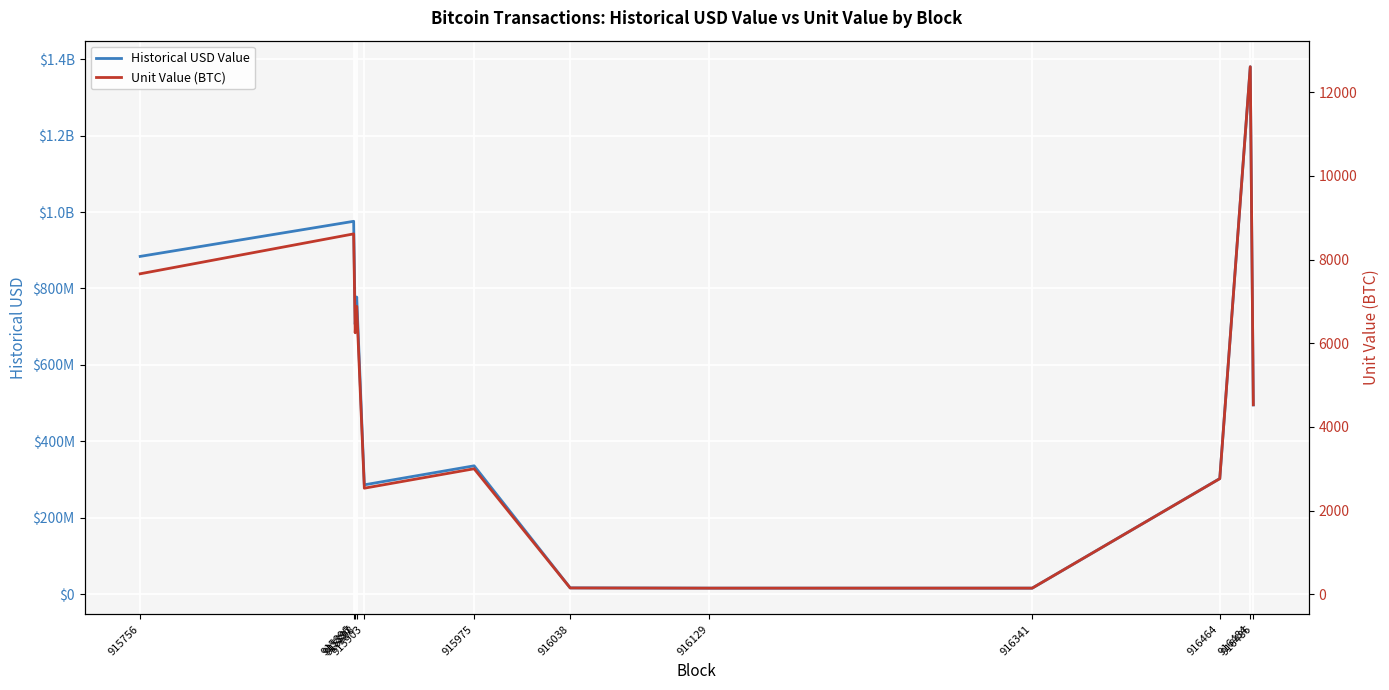

What value does the Unit Value (BTC) series have at 916341?

147.0